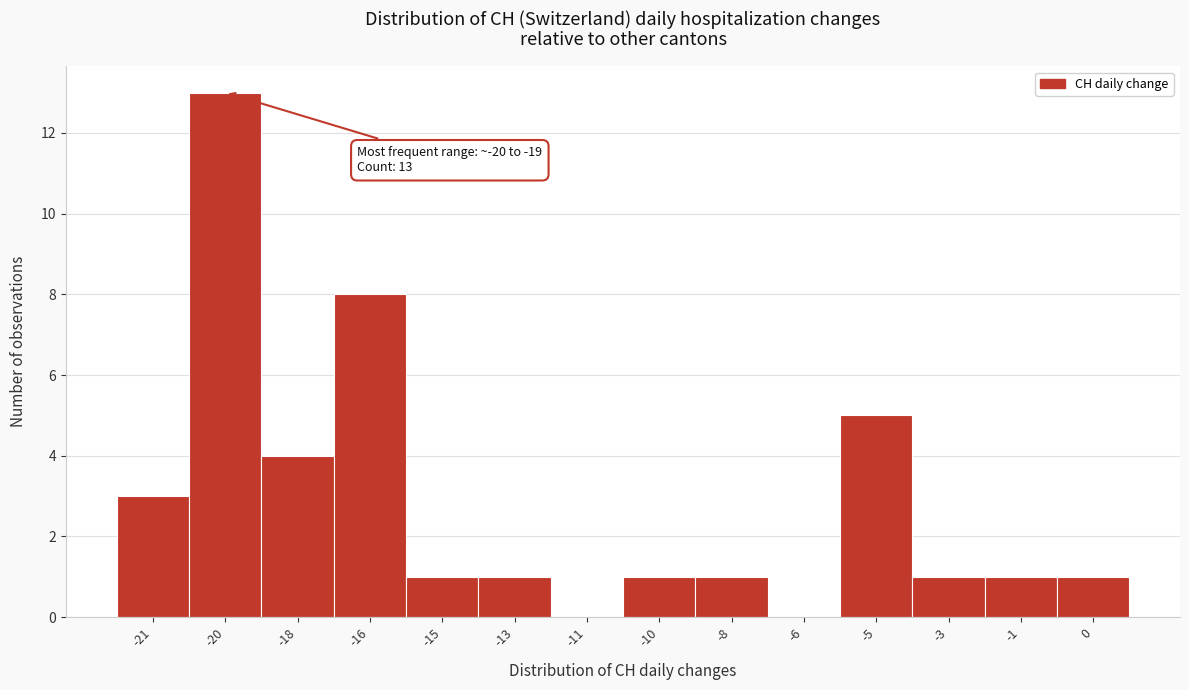

Reading left to right, list all the values displayed in this chart.

-21=3	-20=13	-18=4	-16=8	-15=1	-13=1	-11=0	-10=1	-8=1	-6=0	-5=5	-3=1	-1=1	0=1